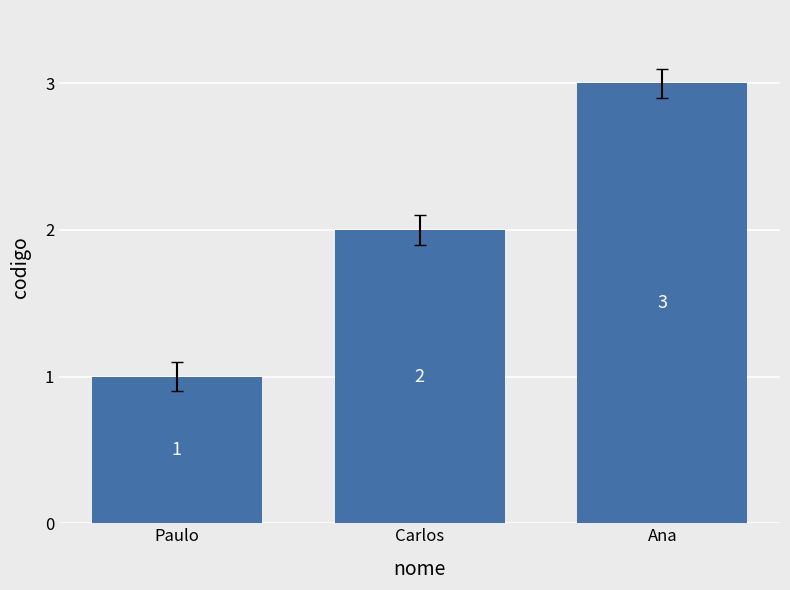

What is the smallest value displayed?

1